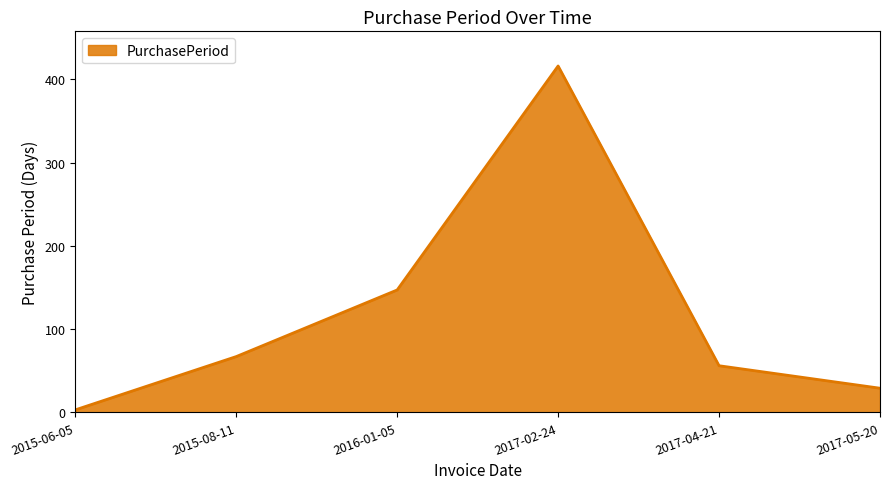

How many distinct data groups are displayed?

1